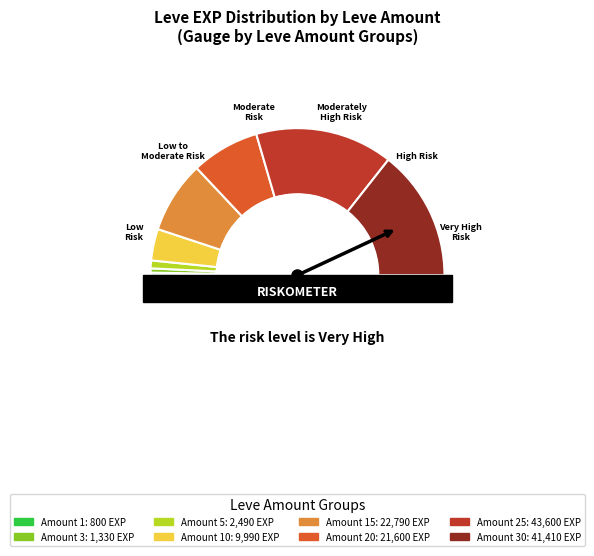

How many slices are in this pie chart?

8